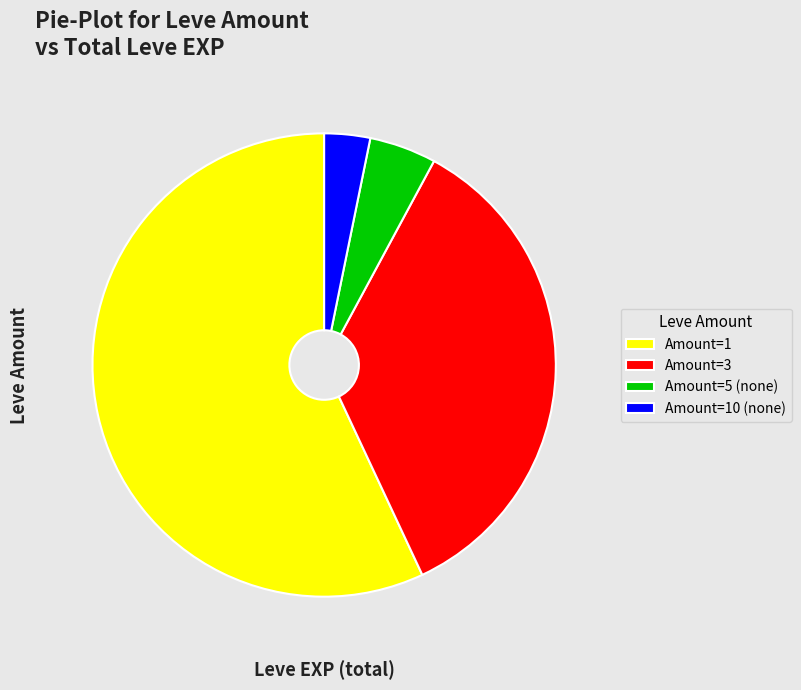

True or false: Amount=10 (none) accounts for 3% of the total.

True